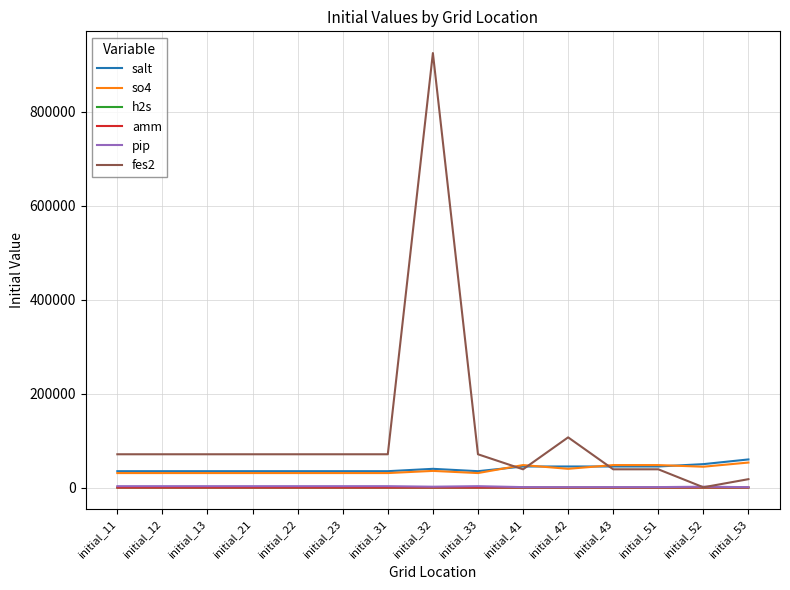

What is the sum of all salt values?

610000.0